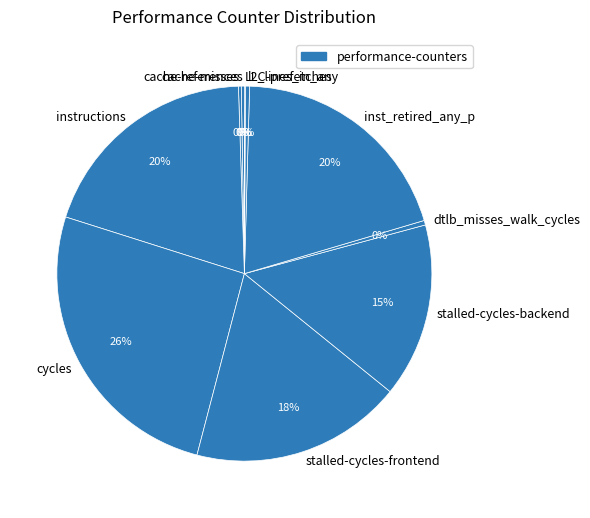

Do inst_retired_any_p and dtlb_misses_walk_cycles together represent more than half of the pie?

No